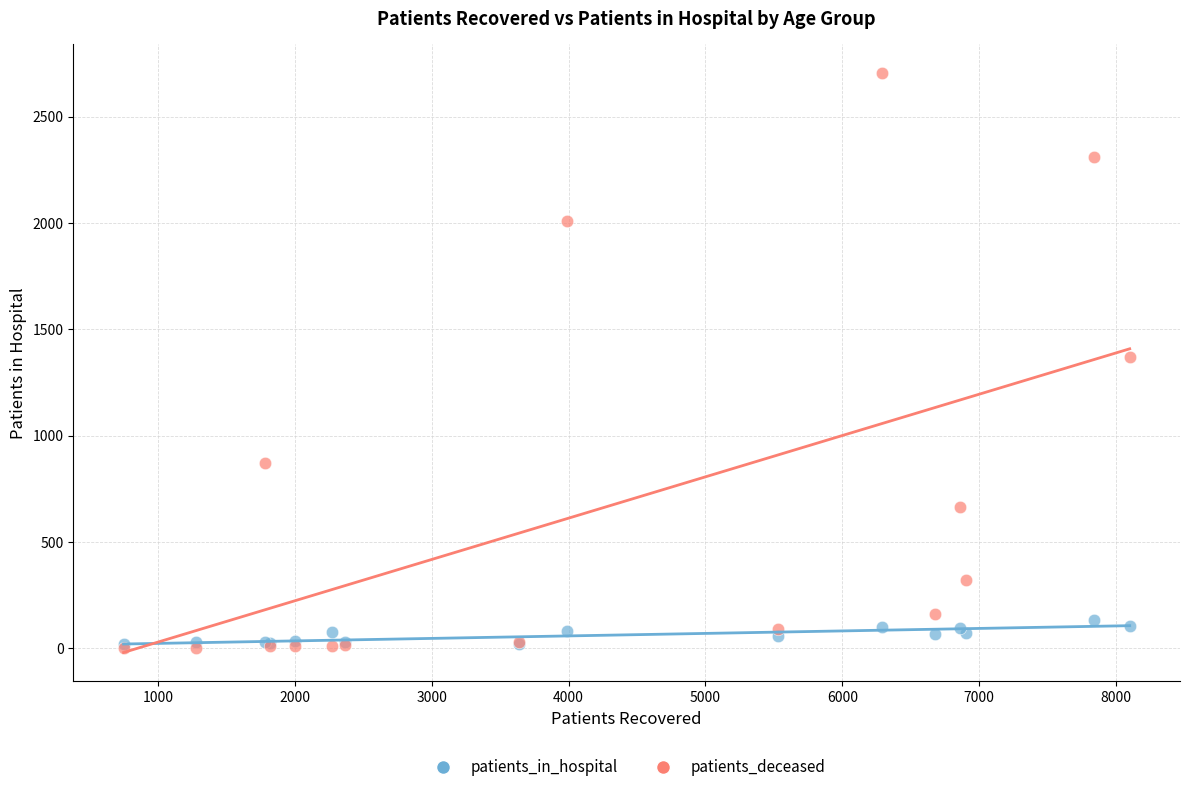

What are all the series names shown in the legend?

patients_in_hospital, patients_deceased